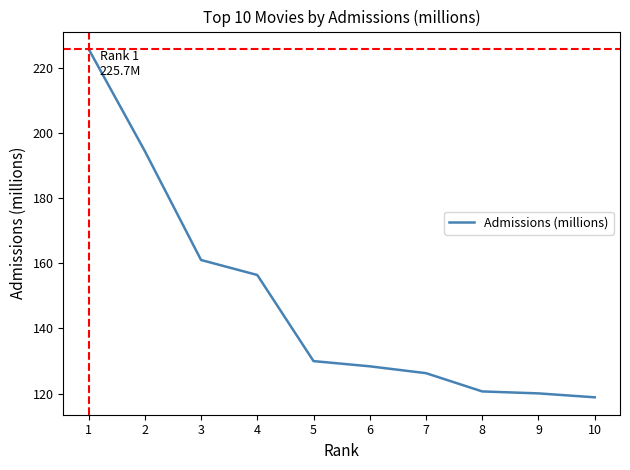

What is the ratio of the value at 9 to the value at 3?

0.7